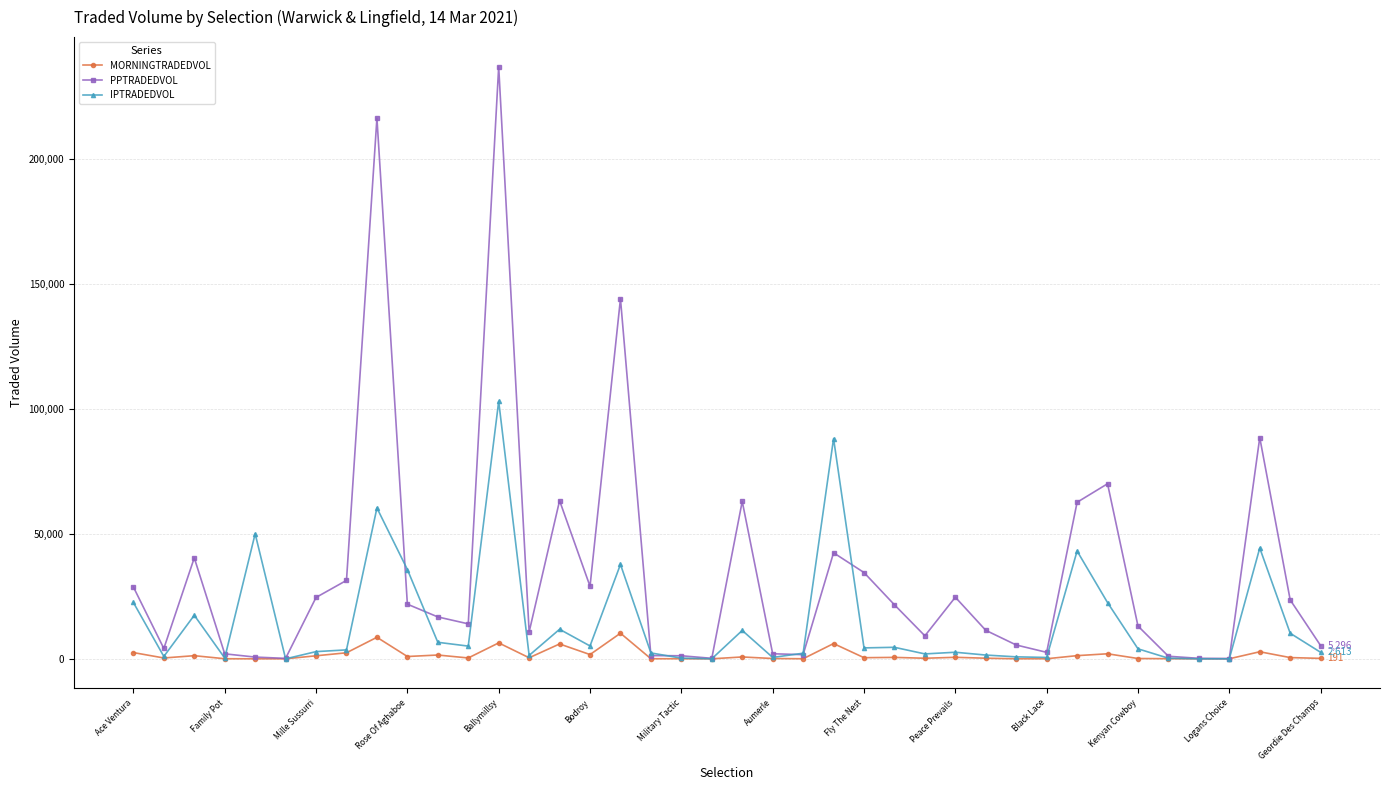

What is the value of the MORNINGTRADEDVOL point at the 13th from the left?

6393.2